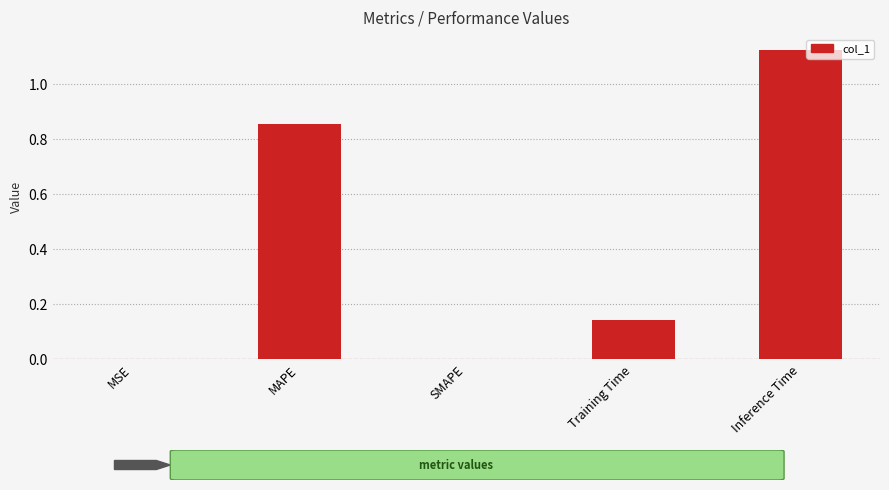

The value at Inference Time is 0.4. True or false?

False